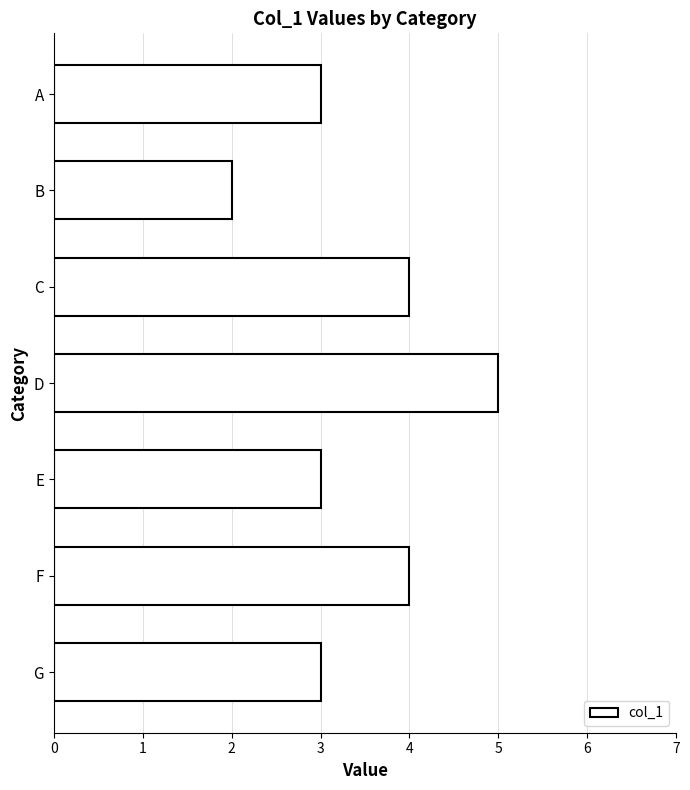

Is it true that the value at D is 7?

False